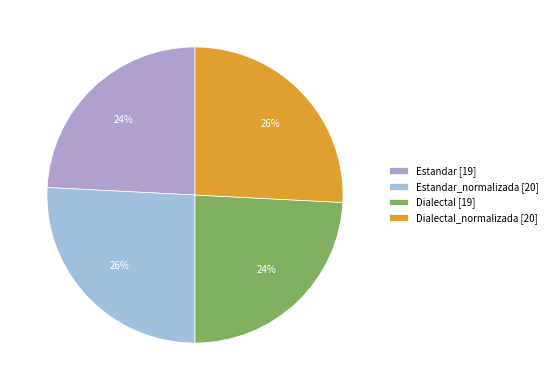

How many slices are in this pie chart?

4